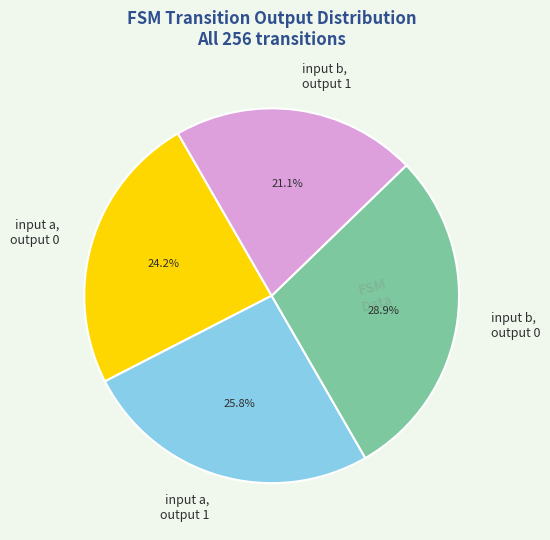

Rank the categories by value from highest to lowest.

input b, output 0, input a, output 1, input a, output 0, input b, output 1